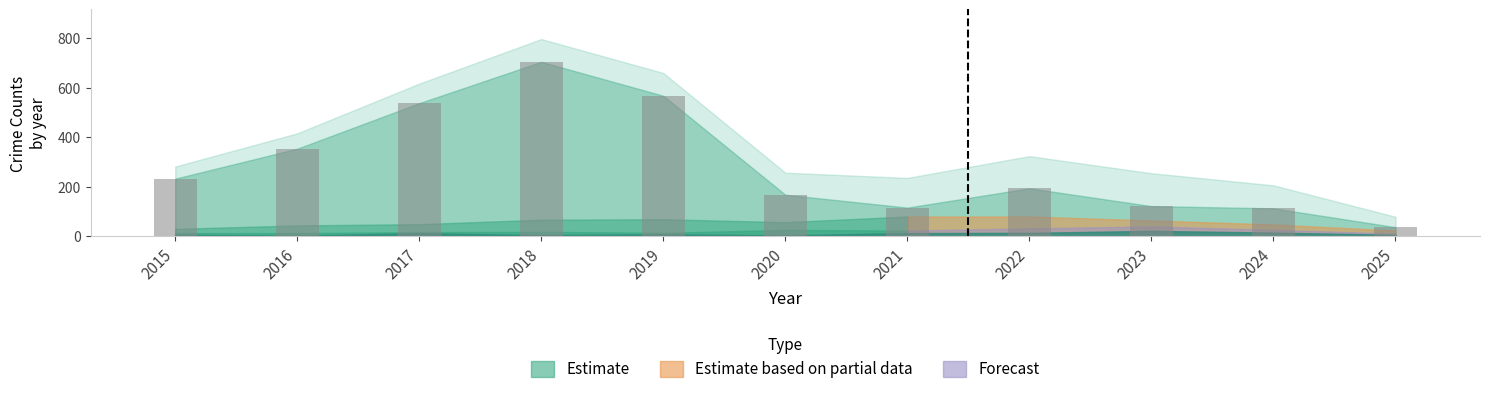

How many bars are there in total?

11